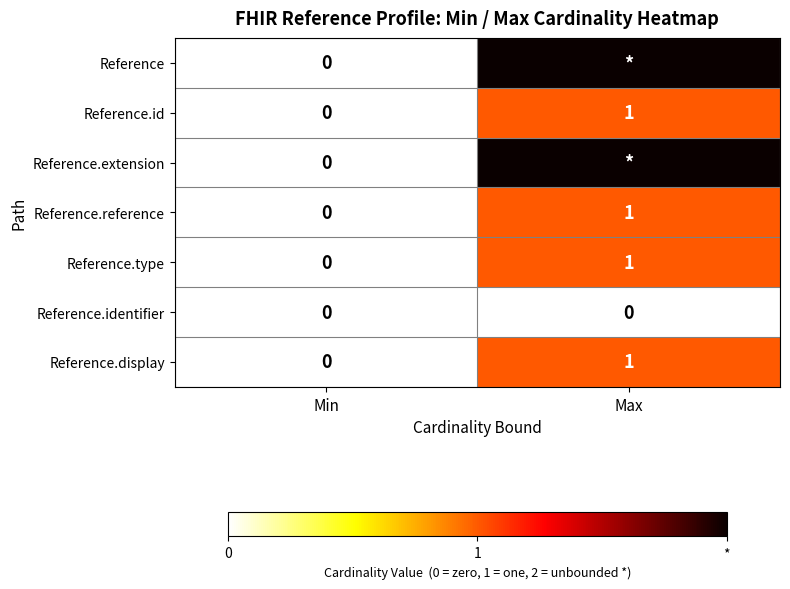

At which label does Reference.id reach its minimum?

Min